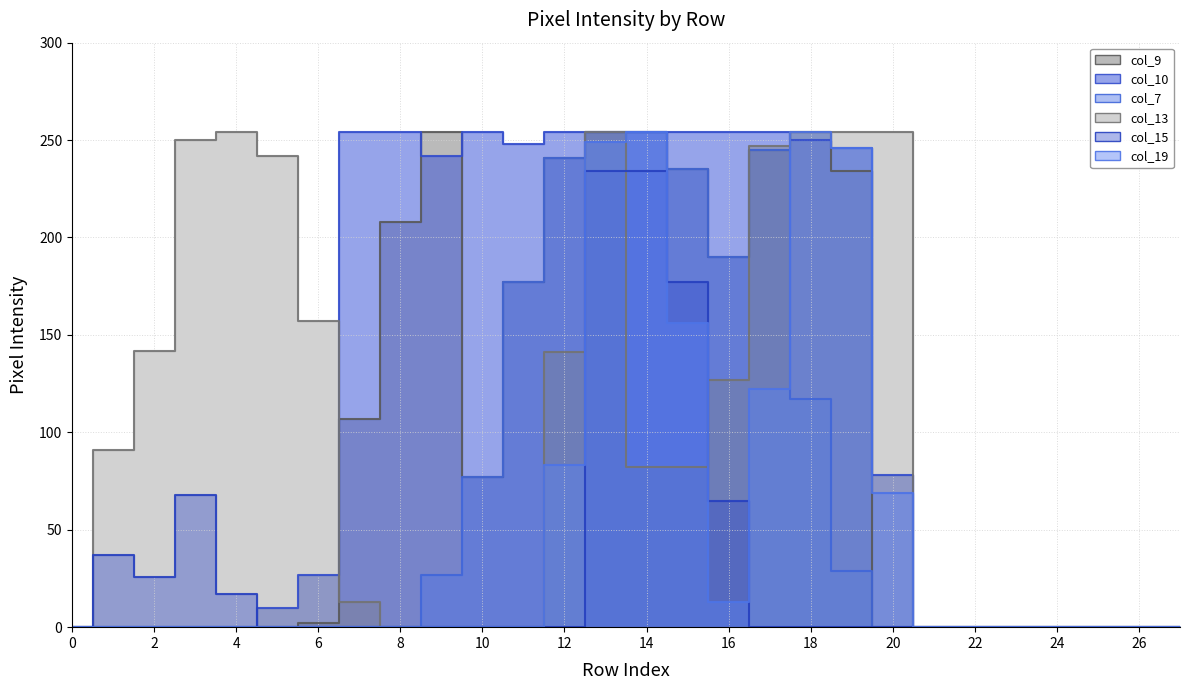

What is the sum of the col_13 values at 20 and 24?

254